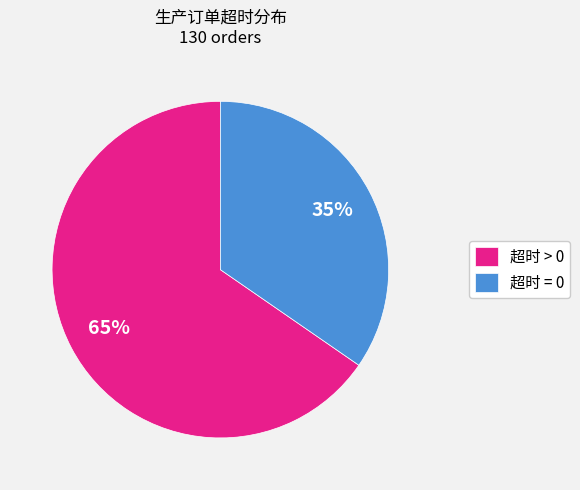

Does any single category account for the majority?

Yes